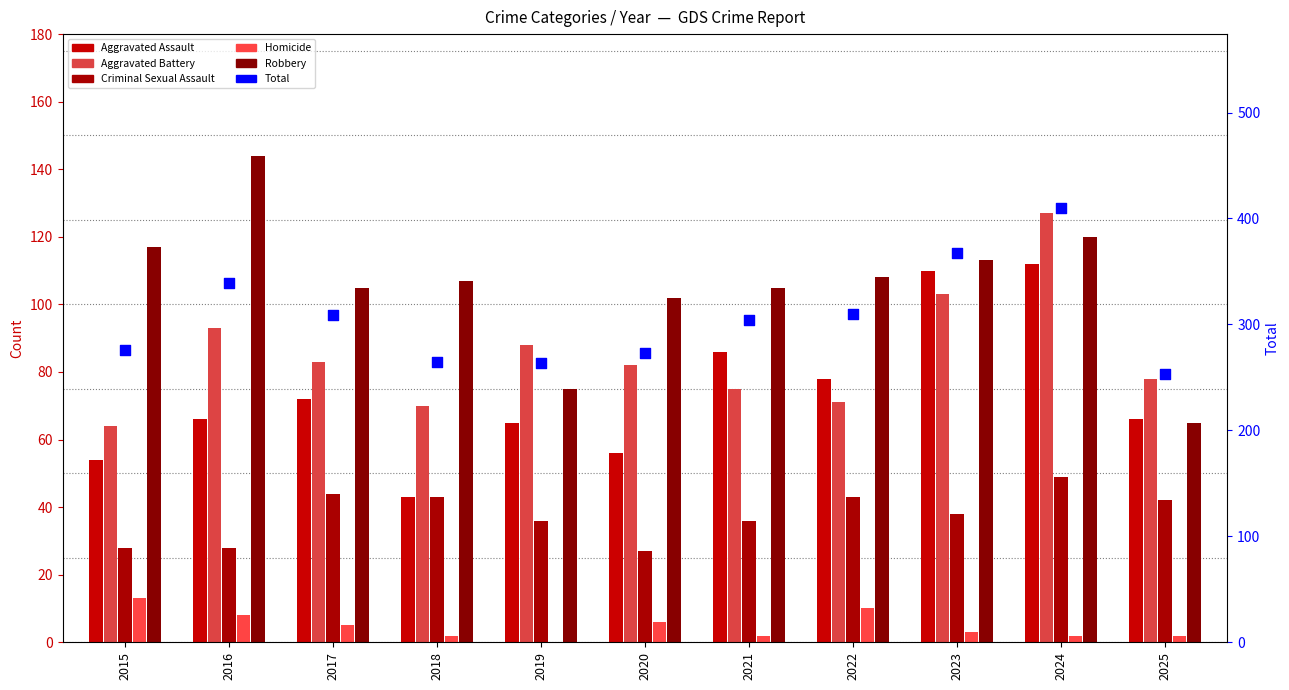

At how many categories does at least one series exceed 256?

10